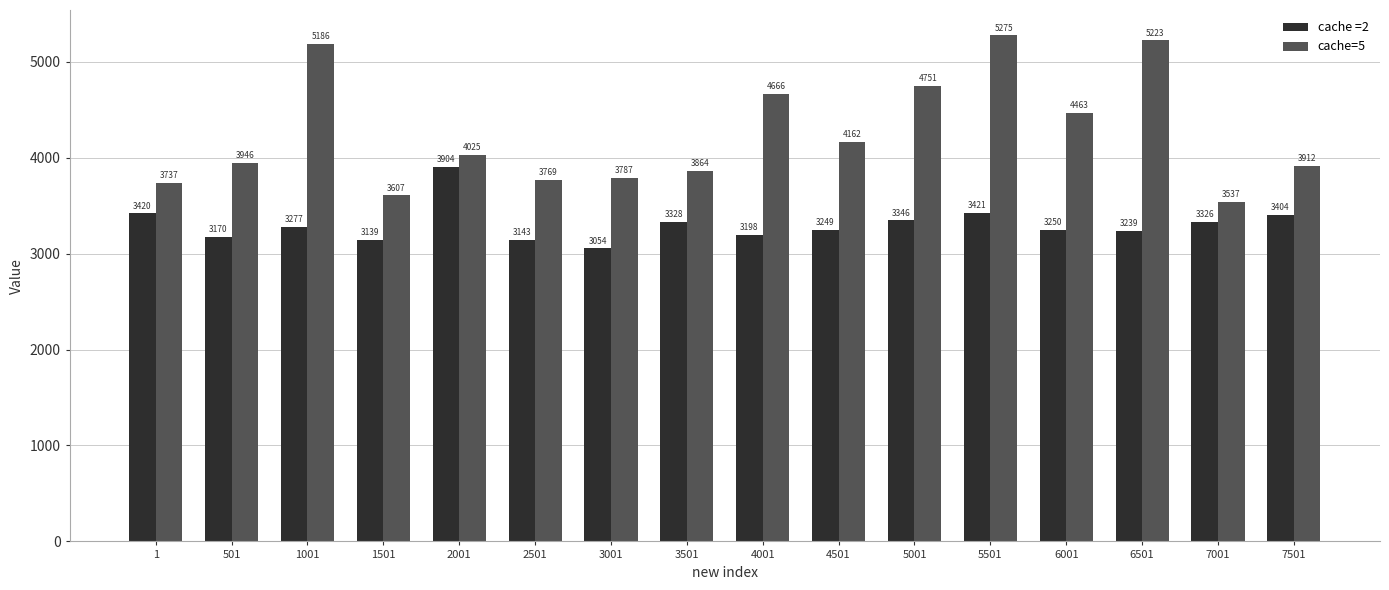

What is the maximum value shown in the chart?

5275.1